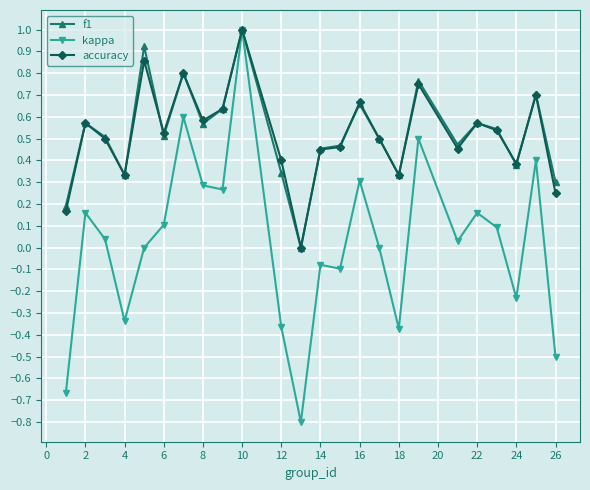

What is the highest value of the kappa series?

1.0